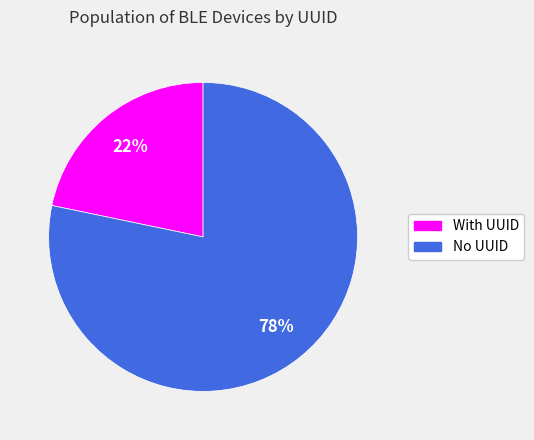

To the nearest percent, what is the average slice percentage?

50%